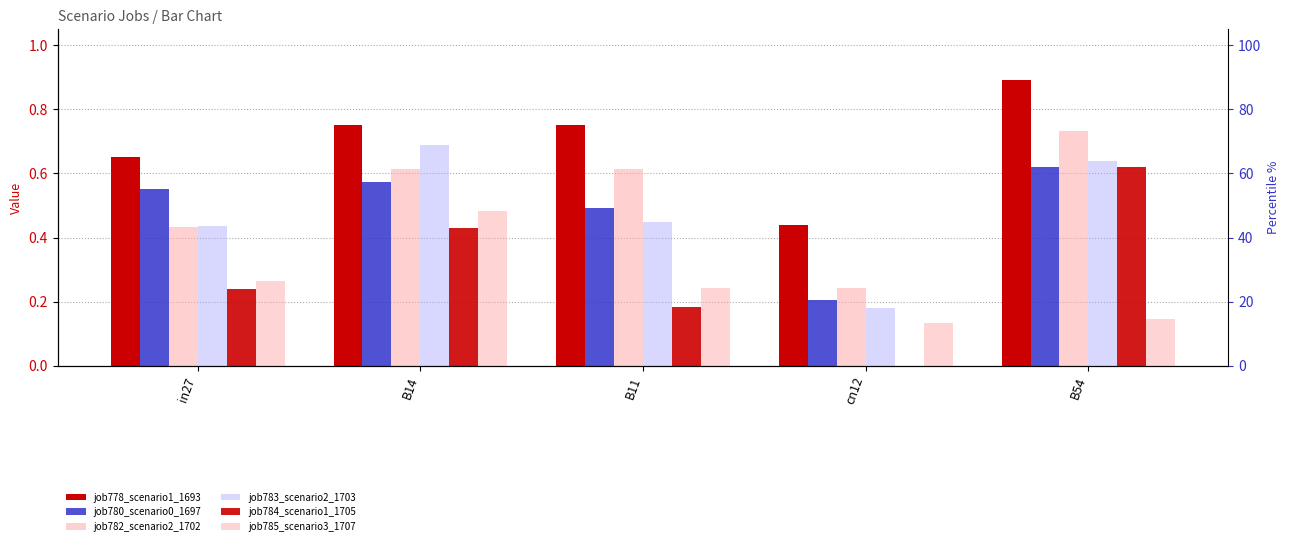

List the series in order of their peak value, lowest first.

job785_scenario3_1707, job780_scenario0_1697, job784_scenario1_1705, job783_scenario2_1703, job782_scenario2_1702, job778_scenario1_1693